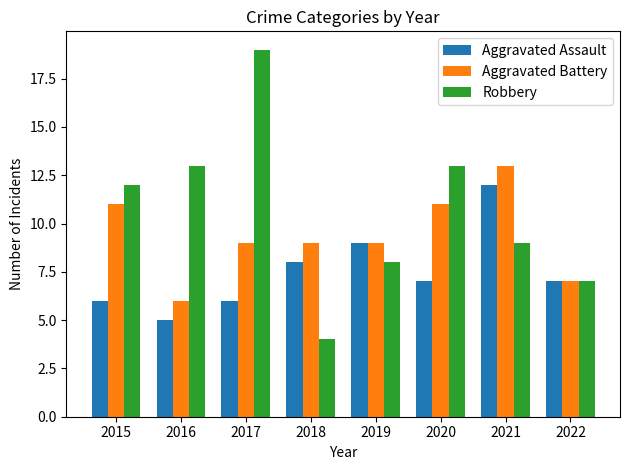

Does the chart contain any negative values?

No